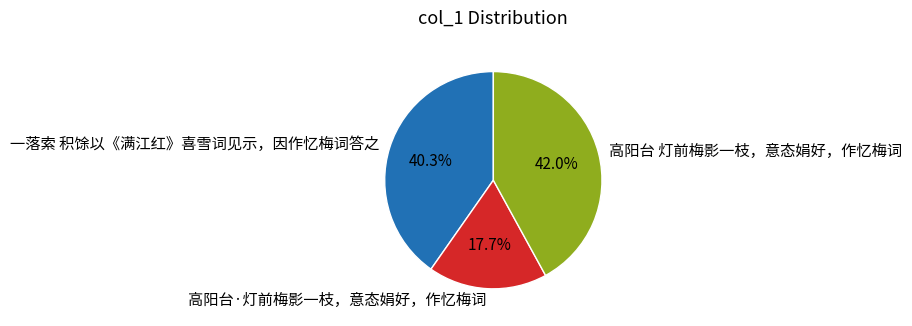

Between 高阳台 灯前梅影一枝，意态娟好，作忆梅词 and 高阳台·灯前梅影一枝，意态娟好，作忆梅词, which is larger?

高阳台 灯前梅影一枝，意态娟好，作忆梅词